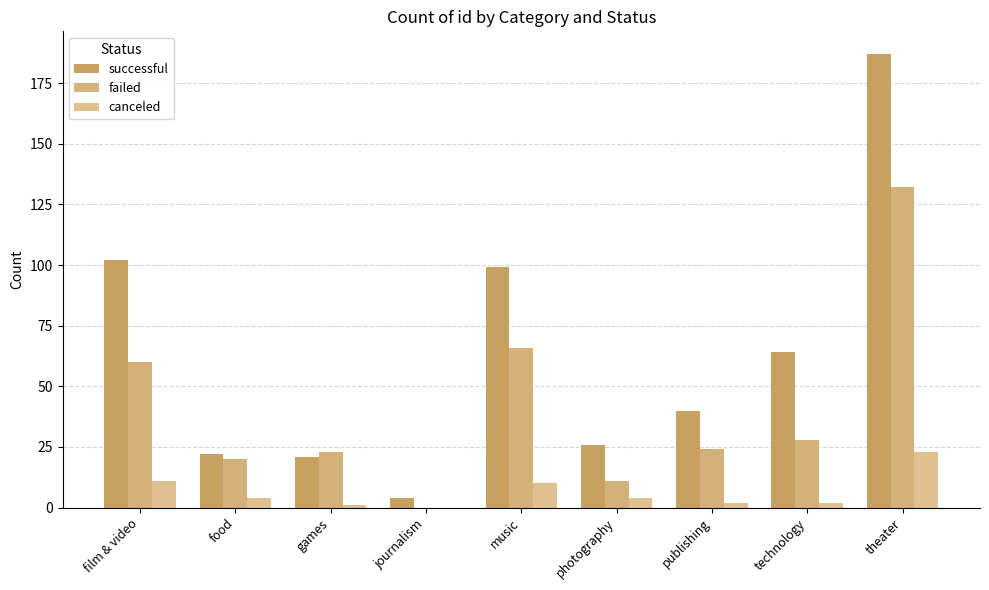

Is the value of failed at journalism greater than the value of successful at theater?

No